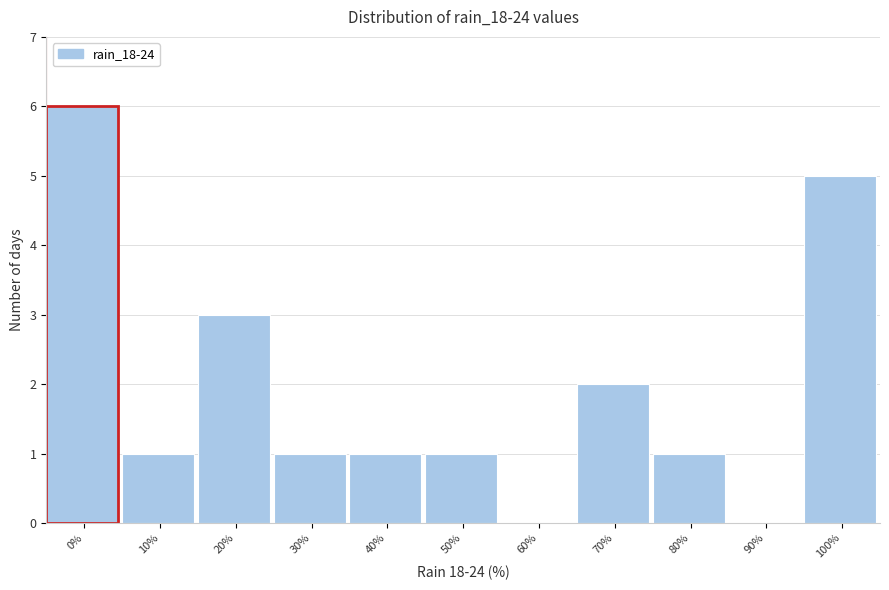

Reading right to left, what are all the values shown in this chart?

100%=5	90%=0	80%=1	70%=2	60%=0	50%=1	40%=1	30%=1	20%=3	10%=1	0%=6